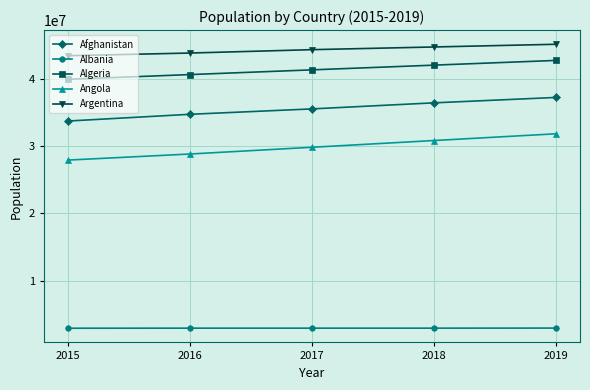

Which series has the largest total across all categories?

Argentina